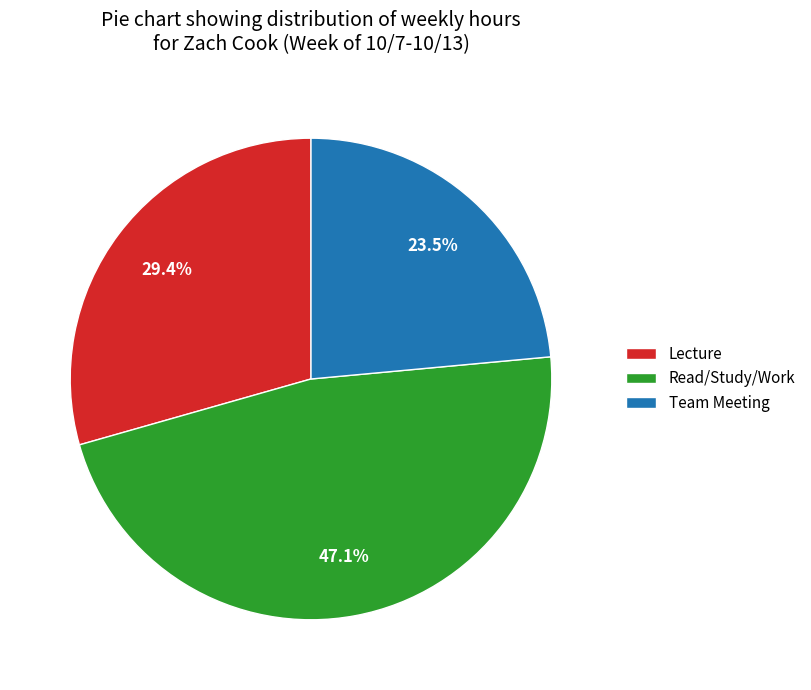

Rank the categories by value from highest to lowest.

Read/Study/Work, Lecture, Team Meeting